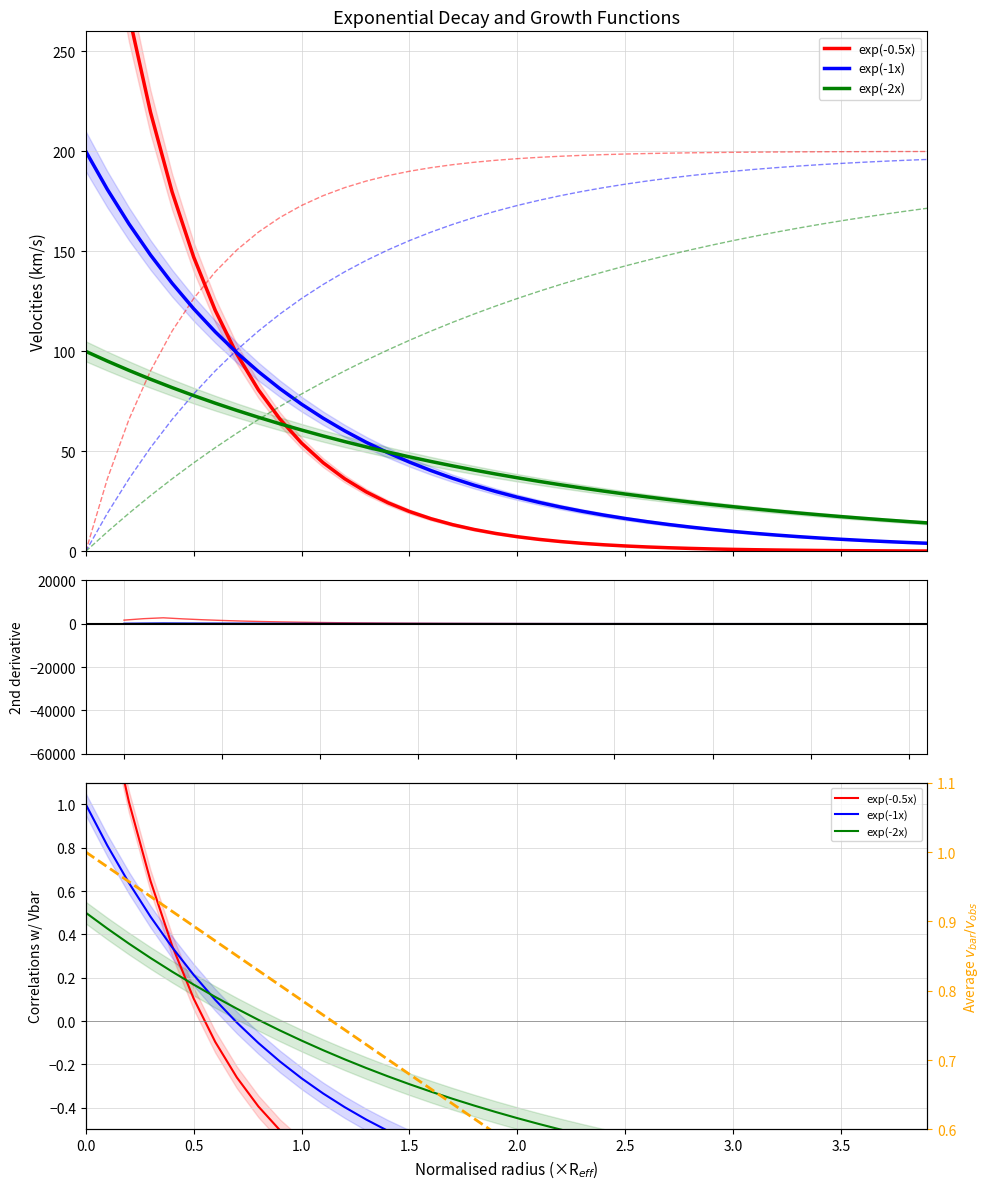

Count the number of categories in the chart.

40